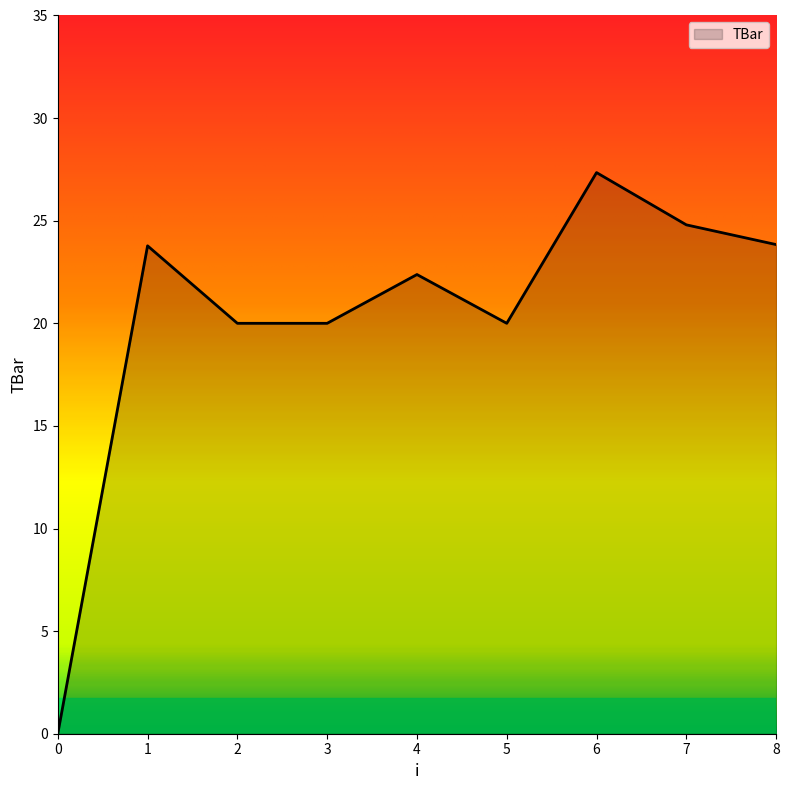

What value does the data have at 4?

22.4